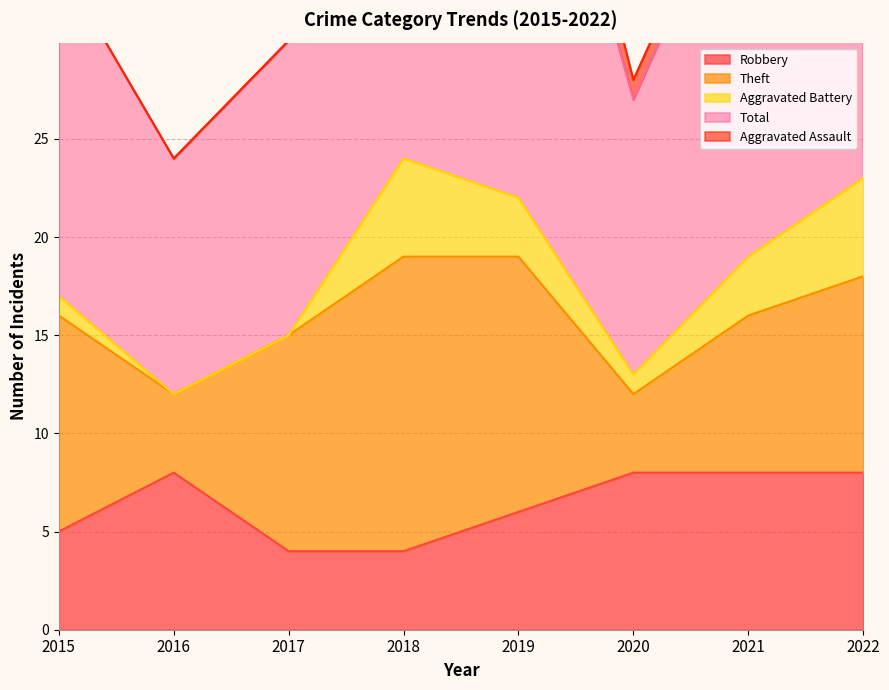

True or false: Total and Aggravated Assault cross at least once.

False